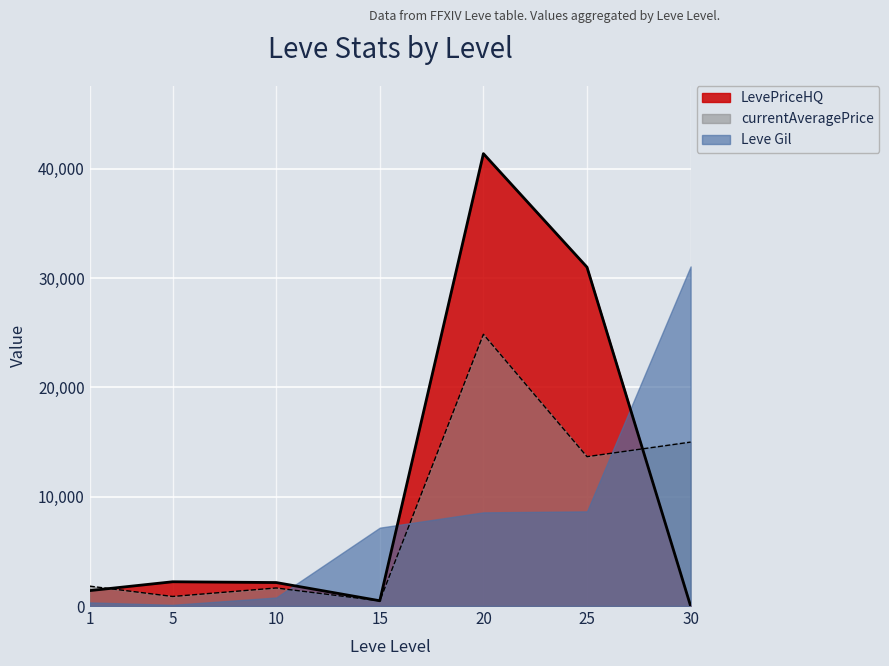

At which category does the chart reach its peak across all series?

20